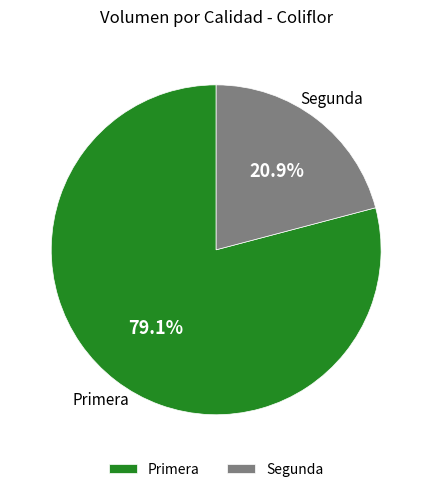

Which slice is the smallest?

Segunda